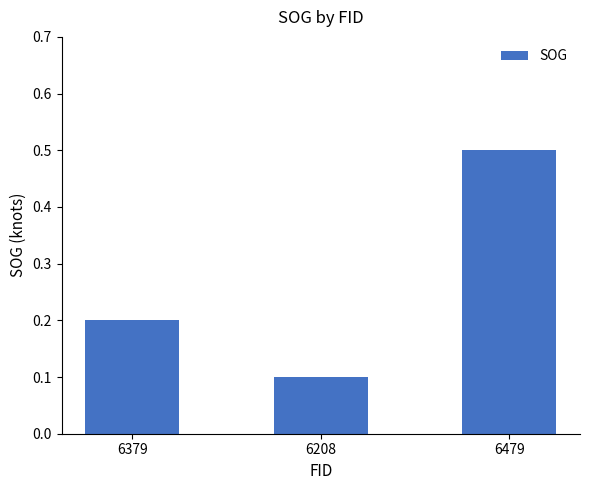

Rank the categories by value from highest to lowest.

6479, 6379, 6208